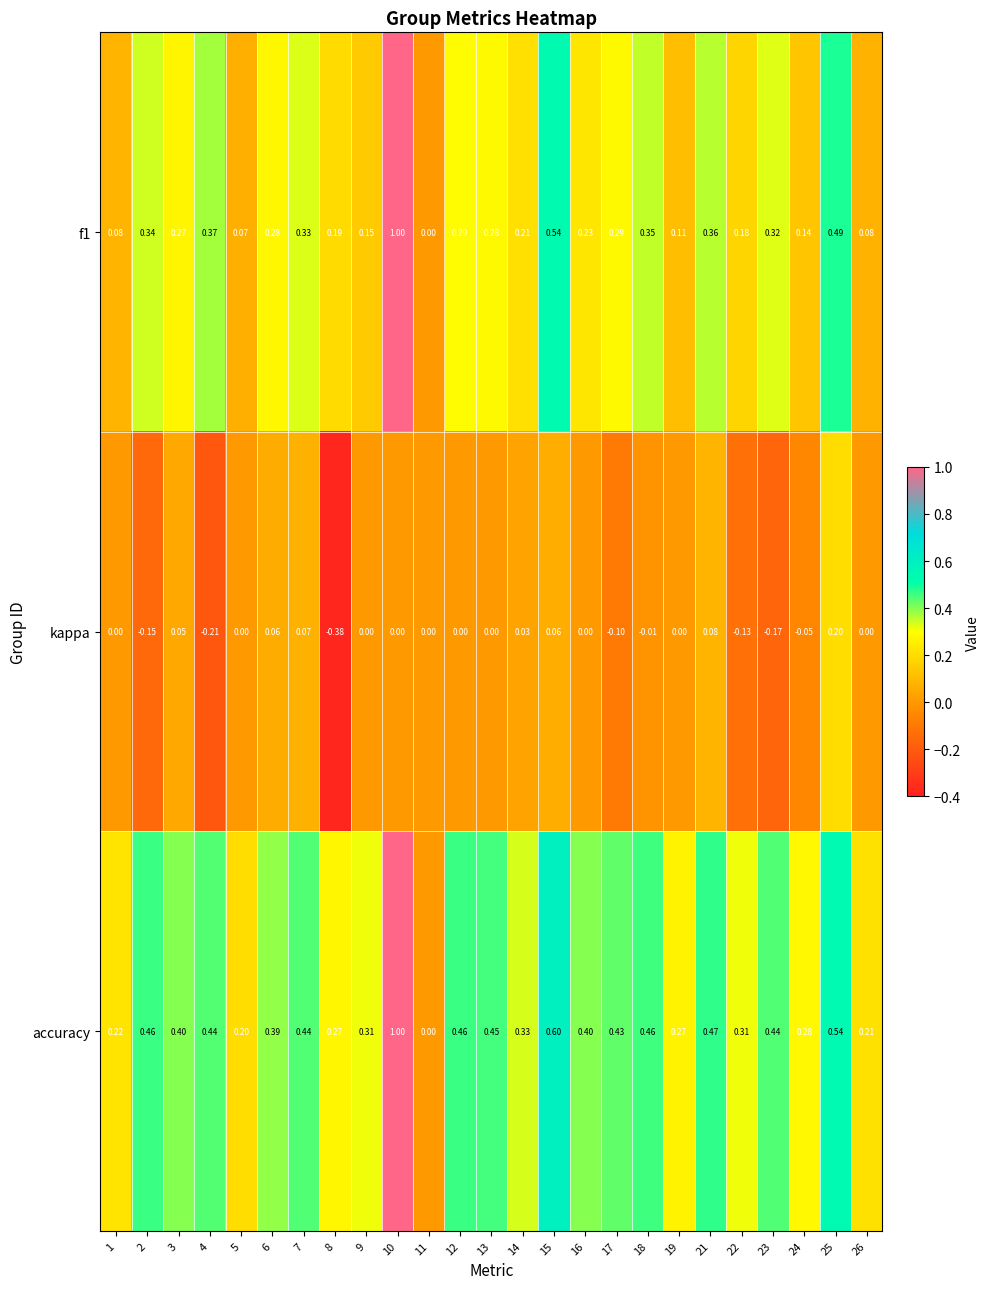

Between 6 and 23, which series saw the biggest shift?

kappa